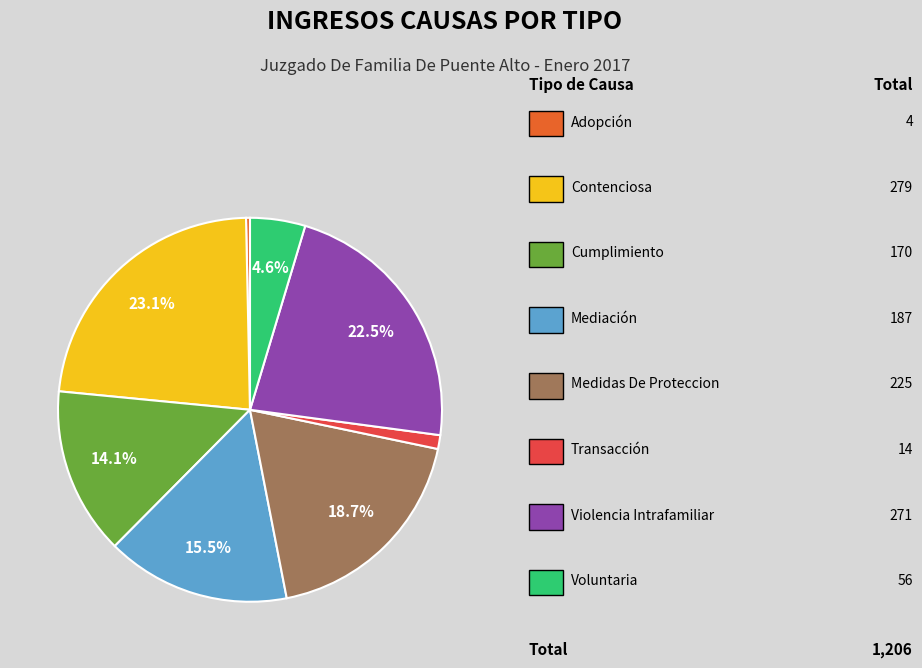

Does any single category account for the majority?

No